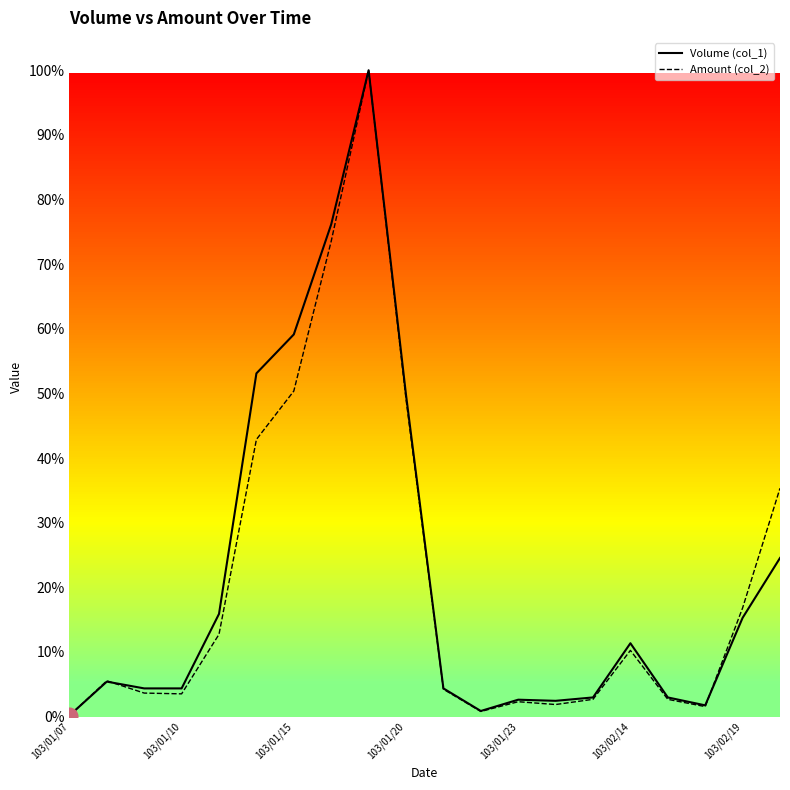

In Volume (col_1), how many points are lower than both neighbors (excluding endpoints)?

3